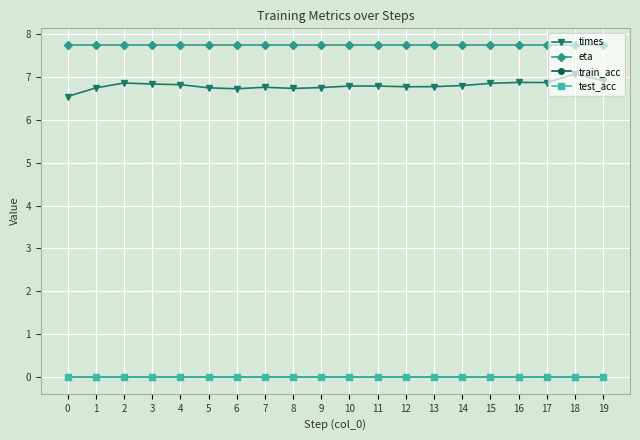

Rank the categories by test_acc value from highest to lowest.

0, 1, 2, 3, 4, 5, 6, 7, 8, 9, 10, 11, 12, 13, 14, 15, 16, 17, 18, 19